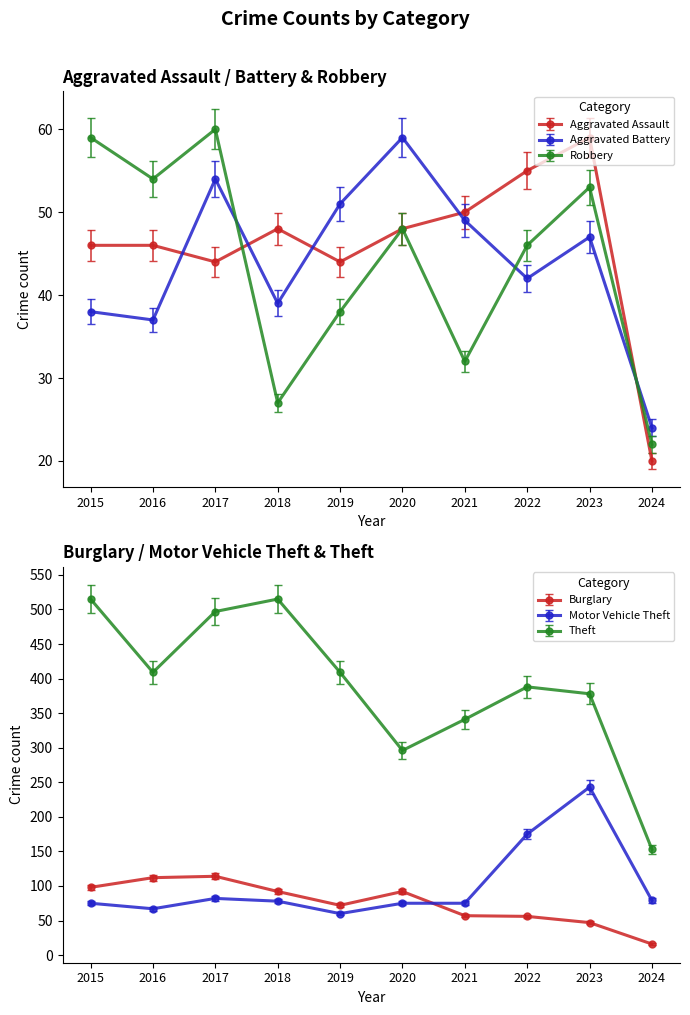

How many data points in Theft are less than 409?

5